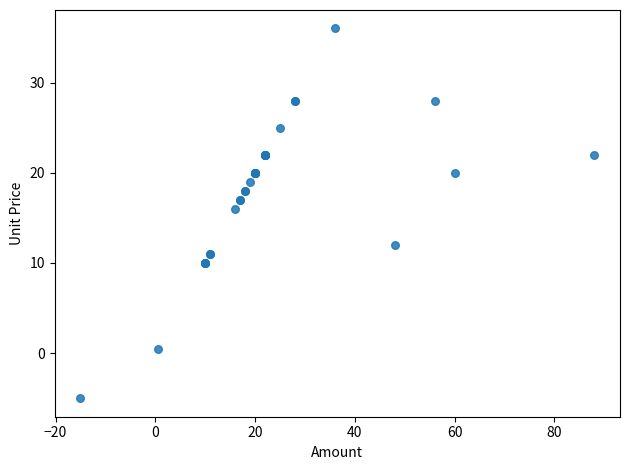

What Y value in the scatter plot is closest to 15?

16.0